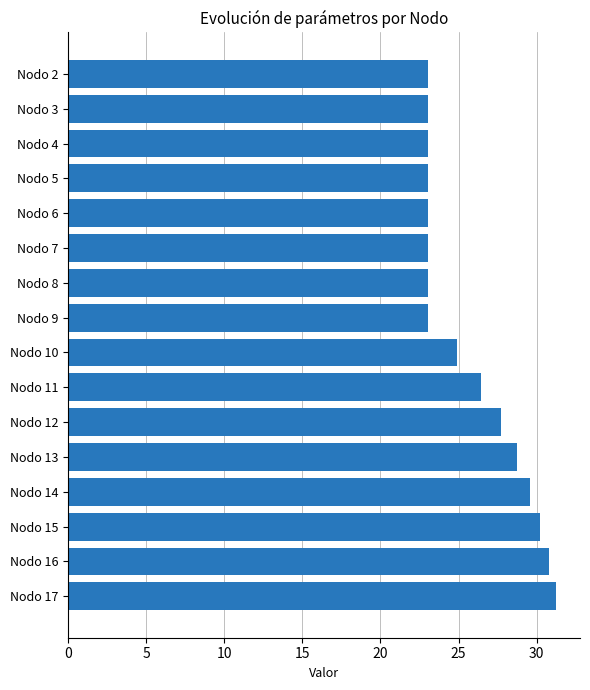

What is the maximum value shown in the chart?

31.2